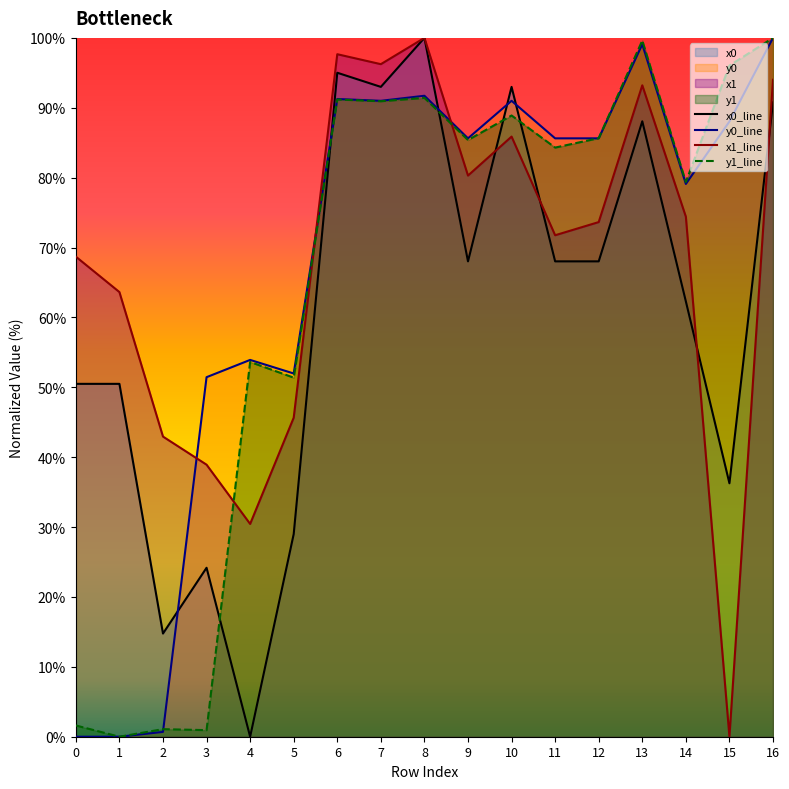

What is the value of the x1 point at the 4th from the left?

38.9